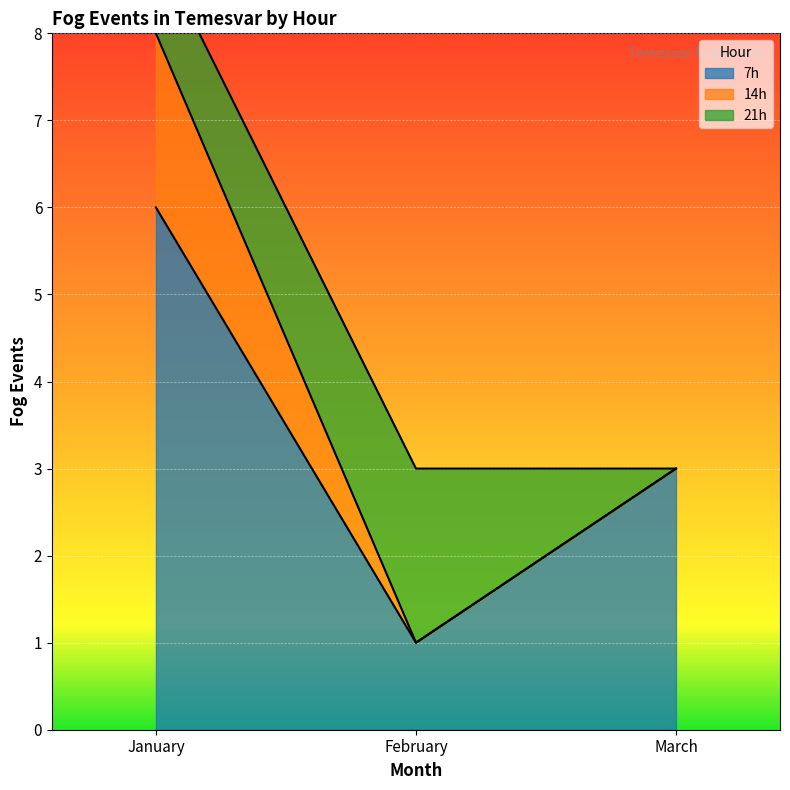

Which series has the largest range (max minus min)?

14h